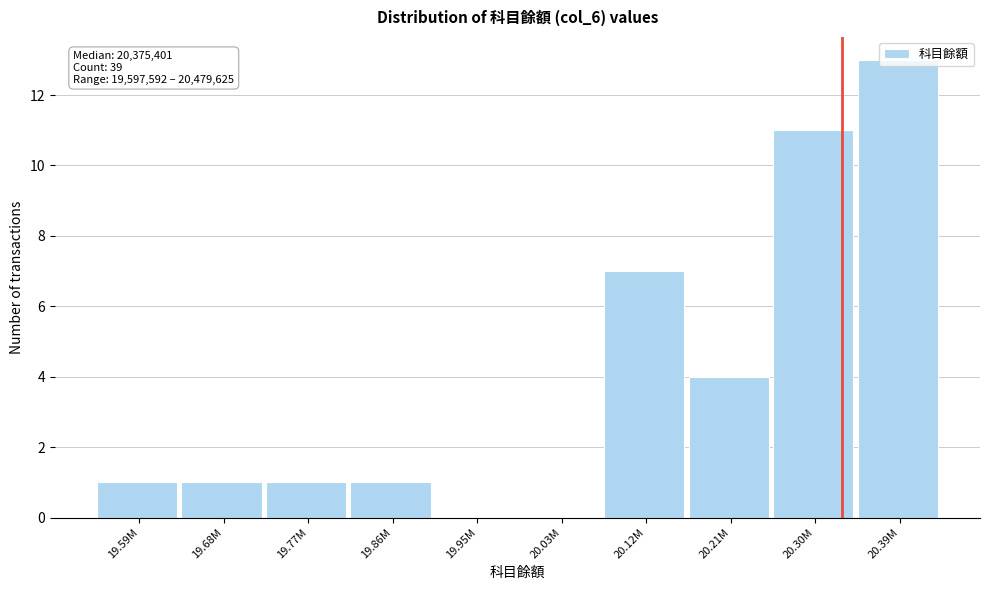

The value at 20.30M is 11. True or false?

True